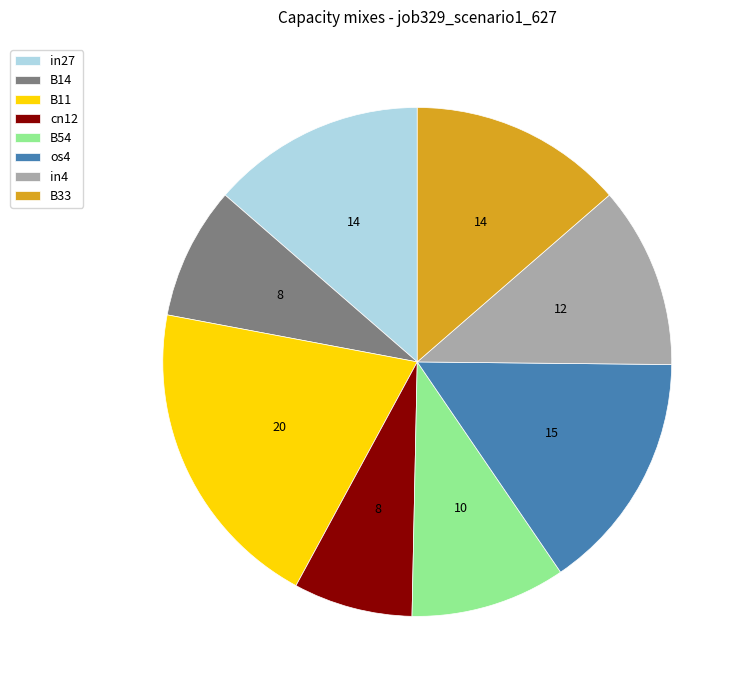

How many segments does this pie chart have?

8